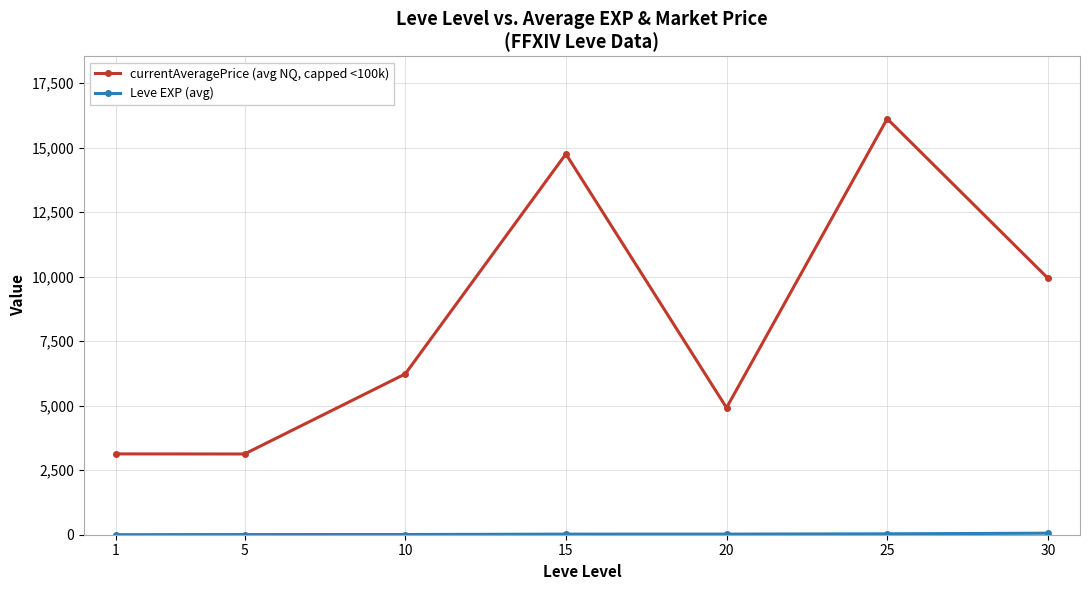

Which series has the largest range (max minus min)?

currentAveragePrice (avg NQ, capped <100k)